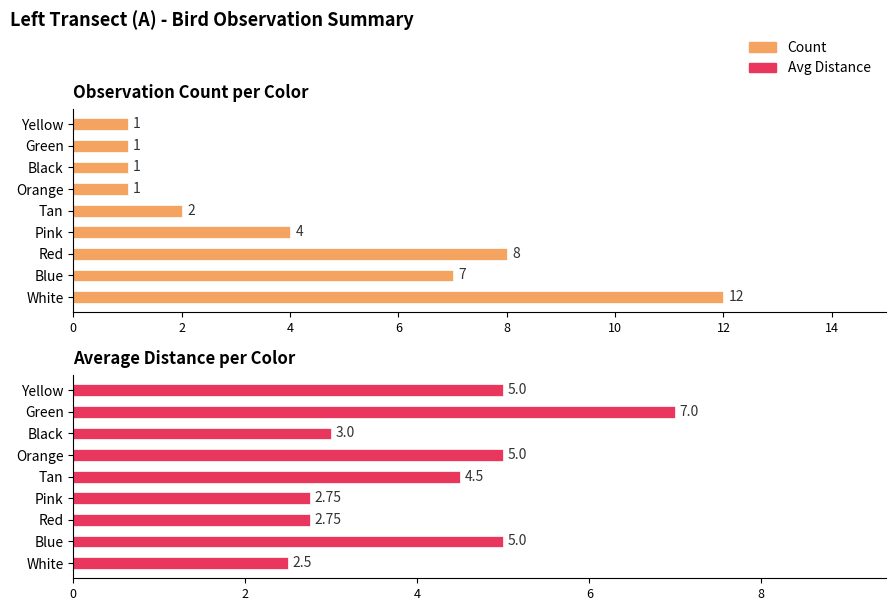

True or false: Count has a value of 7.0 at Blue.

True